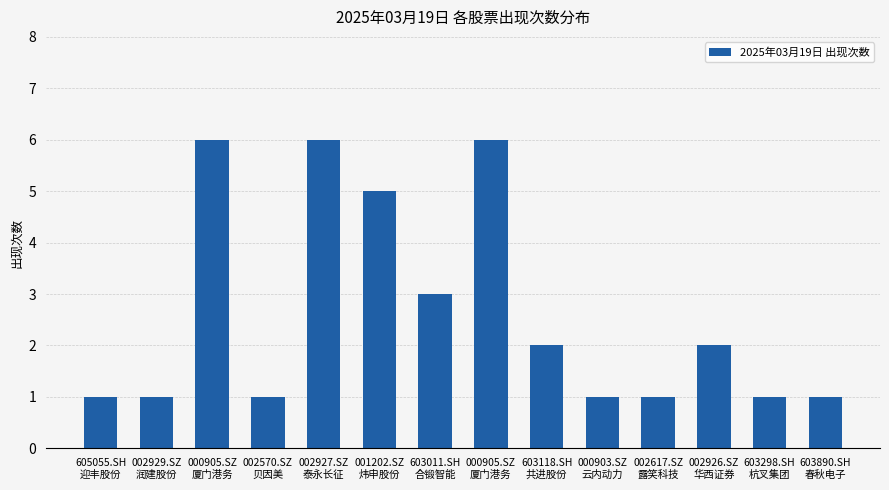

Read the value at 002927.SZ
泰永长征.

6